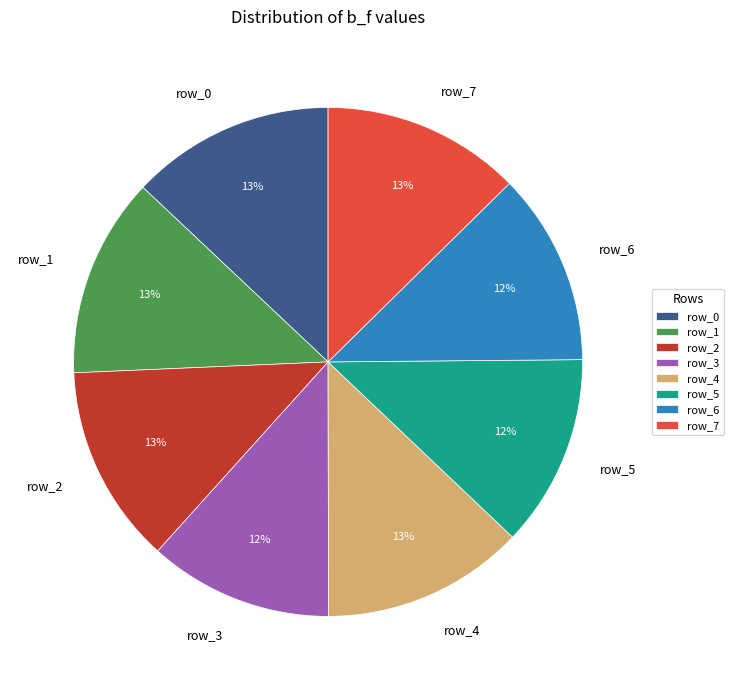

Is it true that row_3 is 26% of the pie?

False